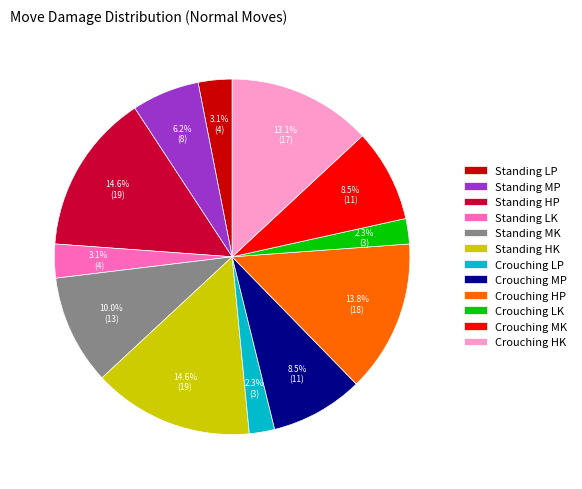

Is it true that Crouching HP is 14% of the pie?

True